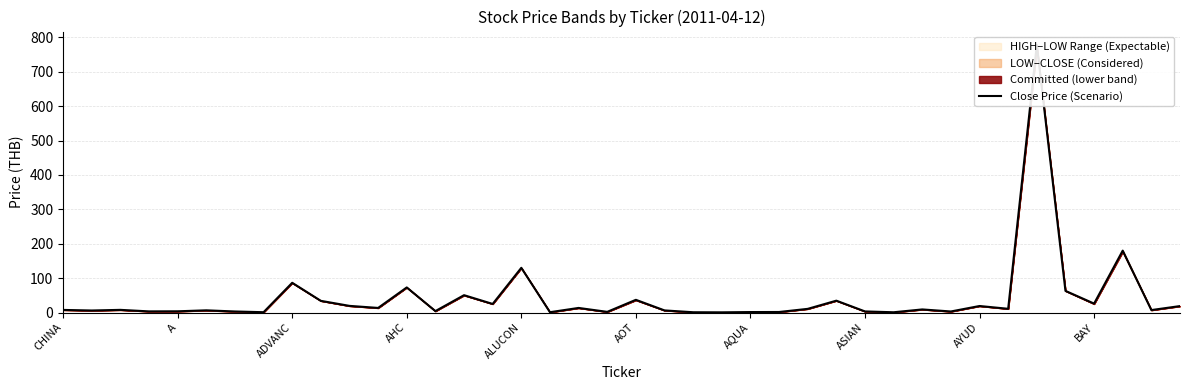

Is this an area chart (filled region under the line)?

No